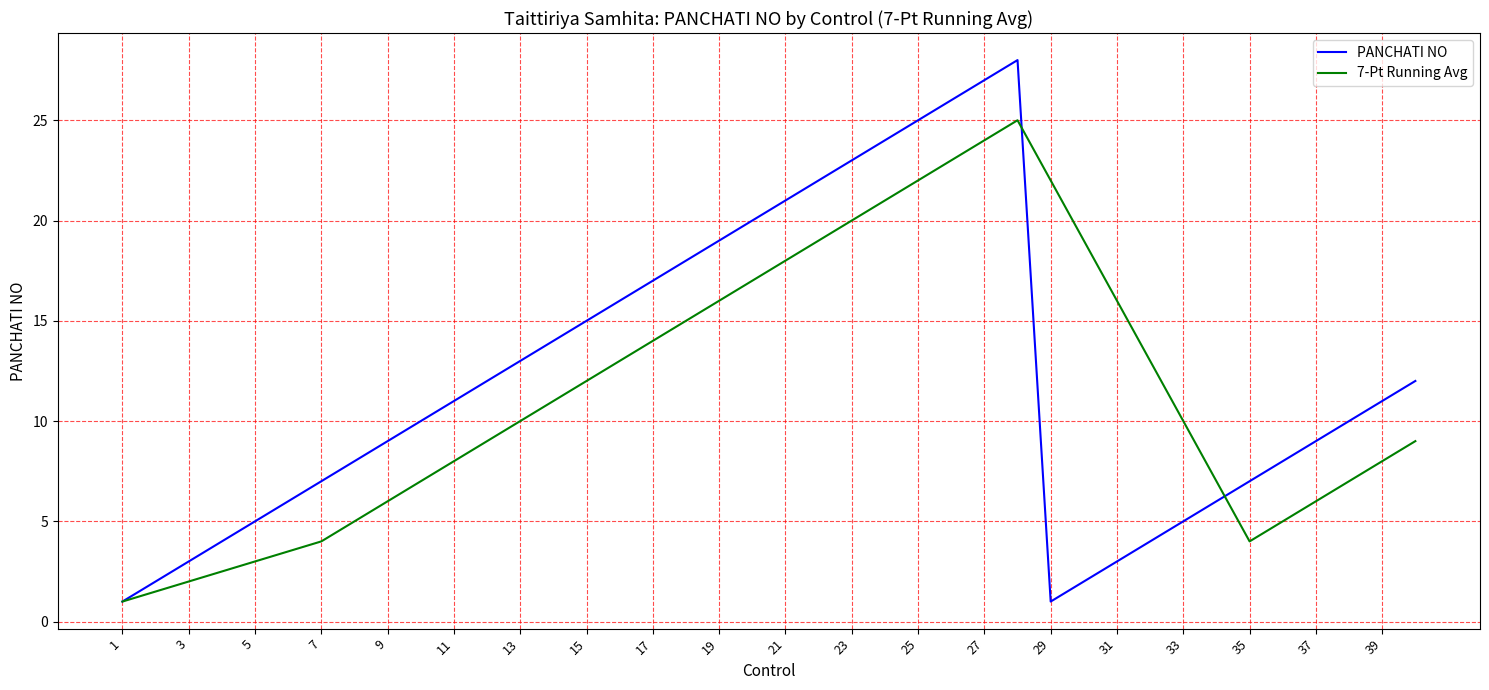

What is the difference between the maximum and minimum values in the 7-Pt Running Avg series?

24.0